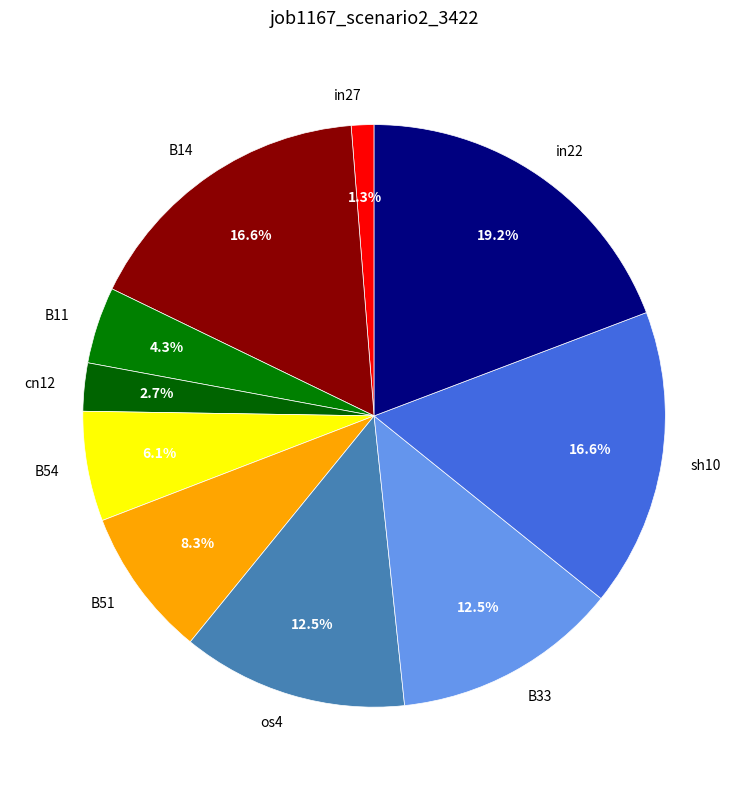

What is the largest slice in the pie chart?

in22